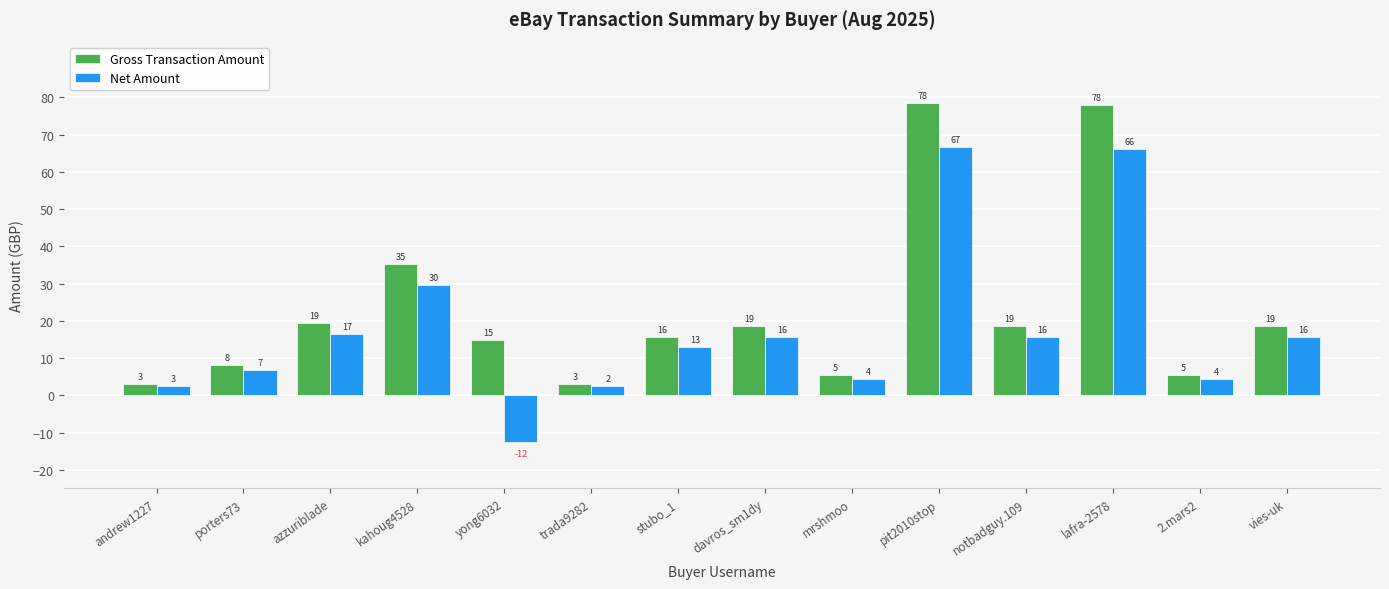

Rank the series at porters73 from lowest to highest value.

Net Amount, Gross Transaction Amount